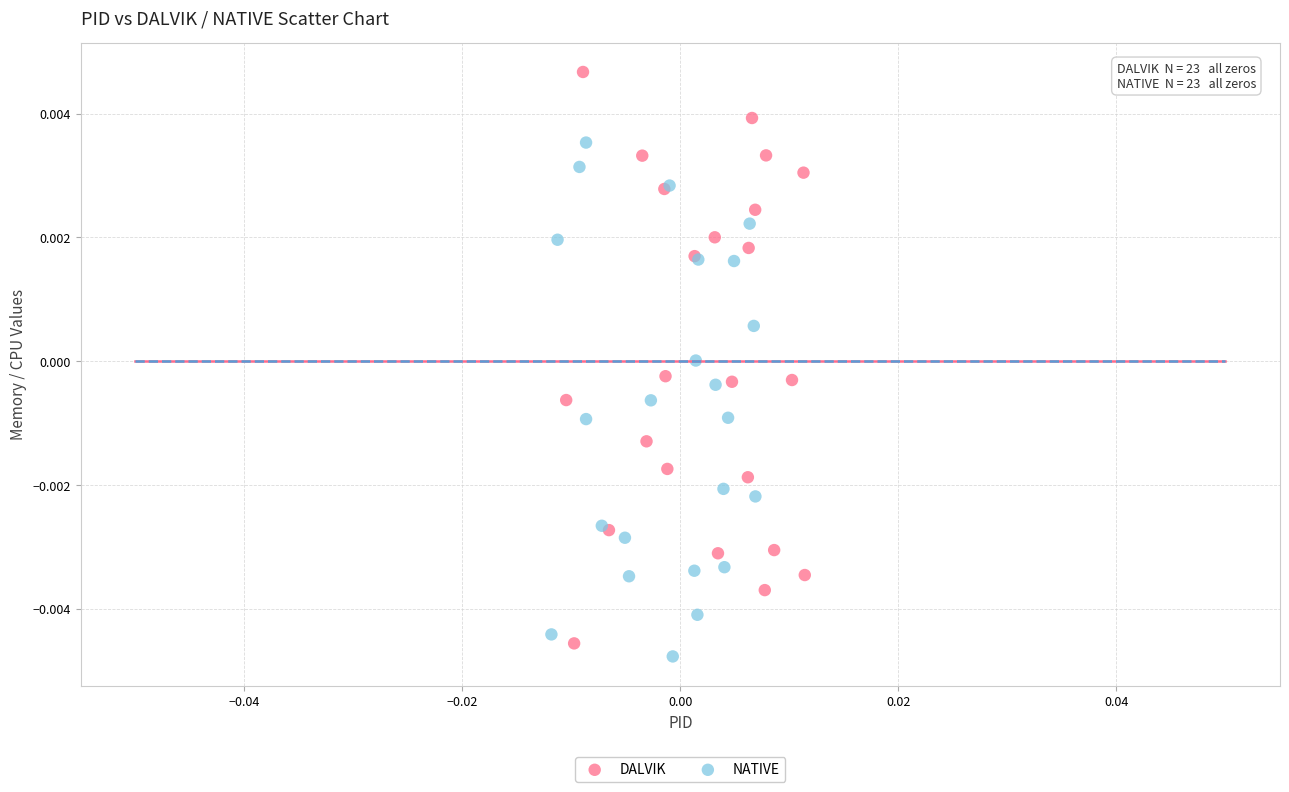

Which series contains the highest Y value?

DALVIK